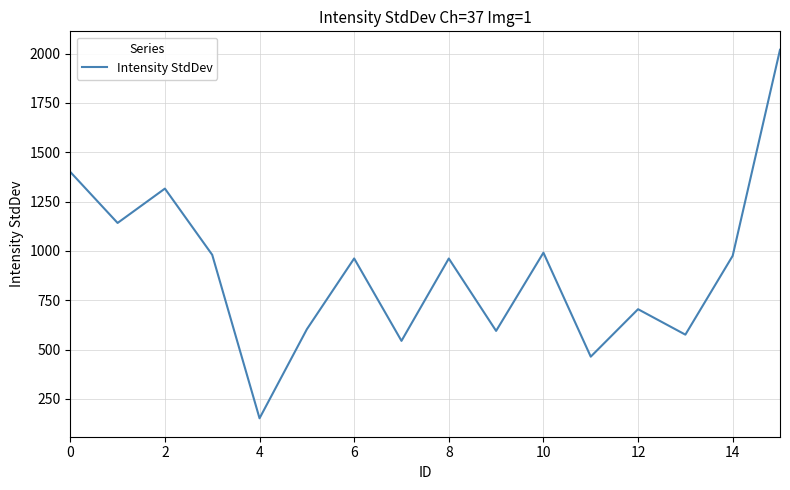

What is the average value?

899.1